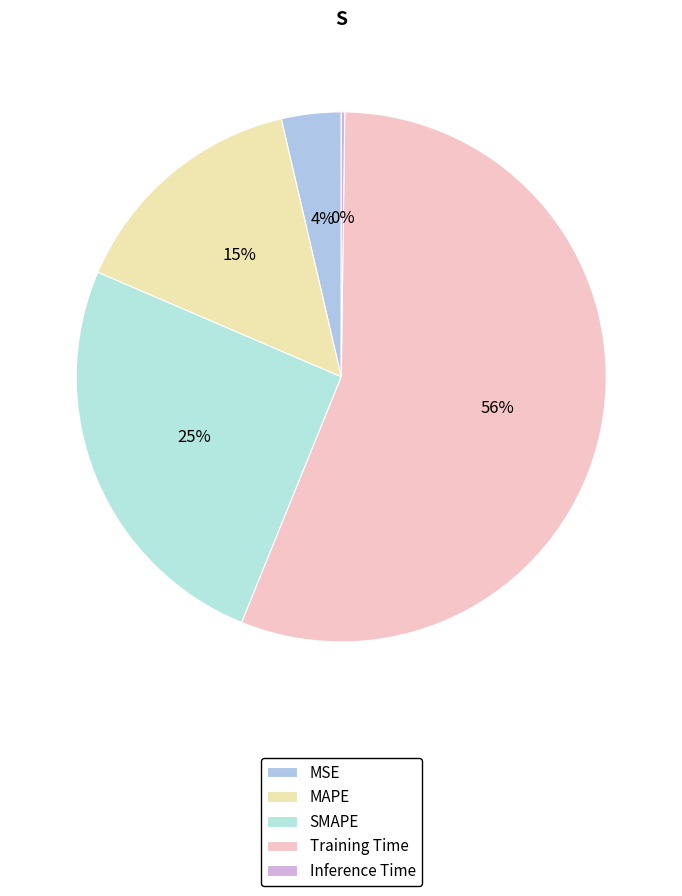

Is there a majority slice in this chart?

Yes